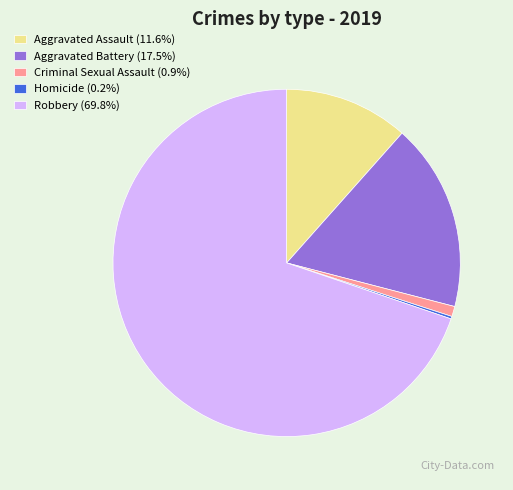

Approximately how many times larger is the value at Aggravated Assault (11.6%) compared to Criminal Sexual Assault (0.9%)?

12.2